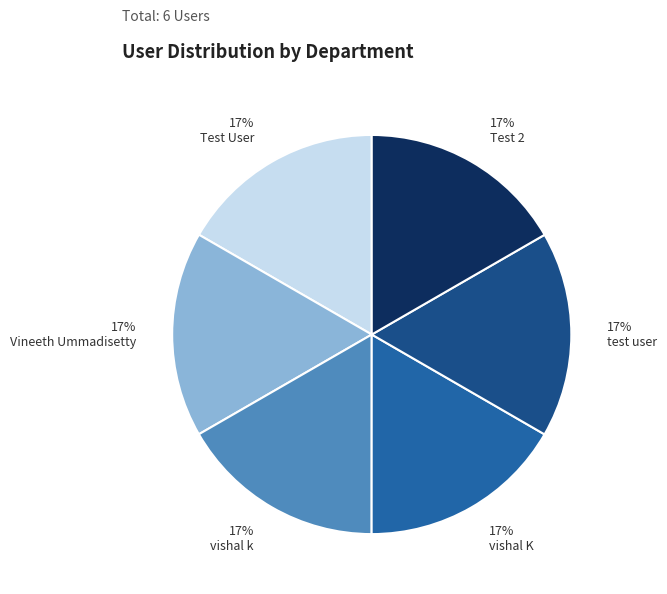

To the nearest percent, what percentage of the pie is vishal k?

17%